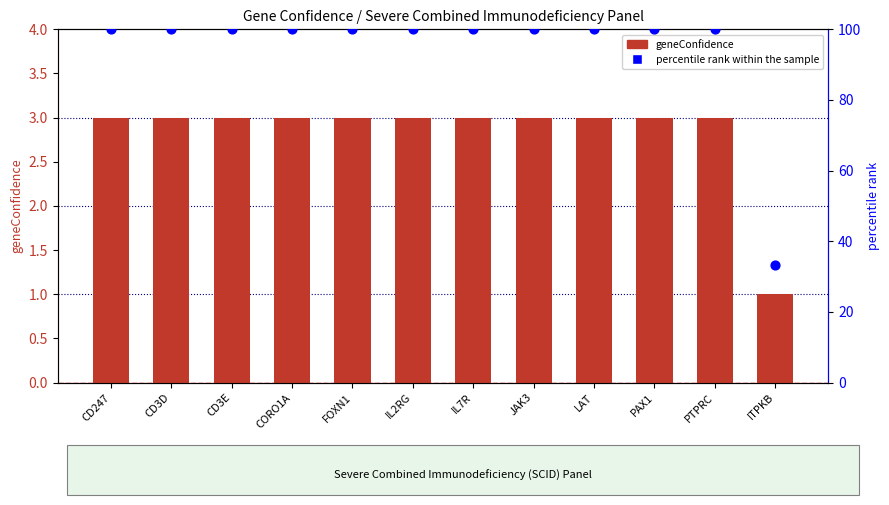

Which series reaches the minimum Y coordinate?

geneConfidence